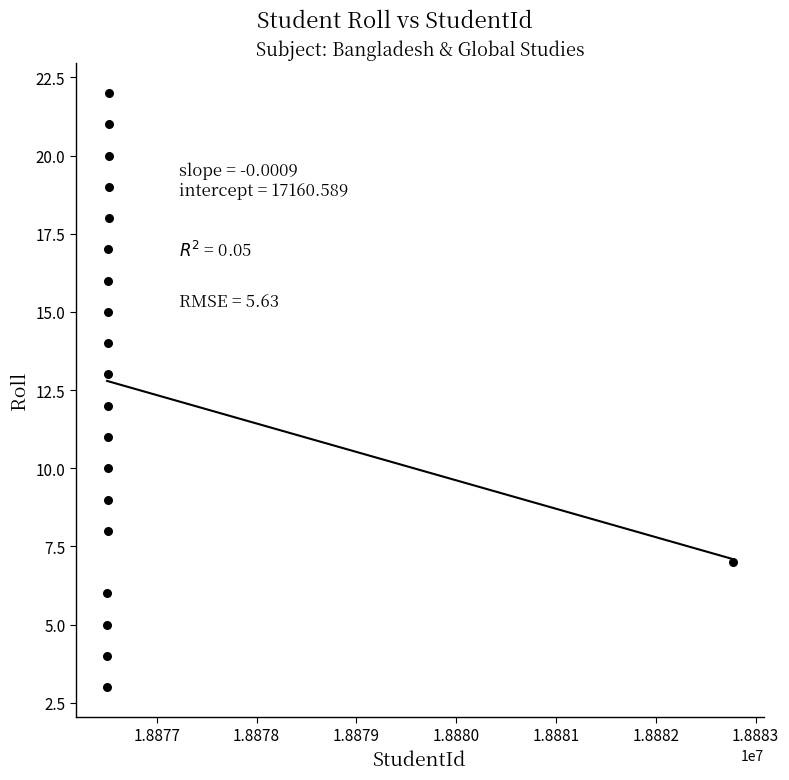

What is the range of X values (max minus min)?

6271